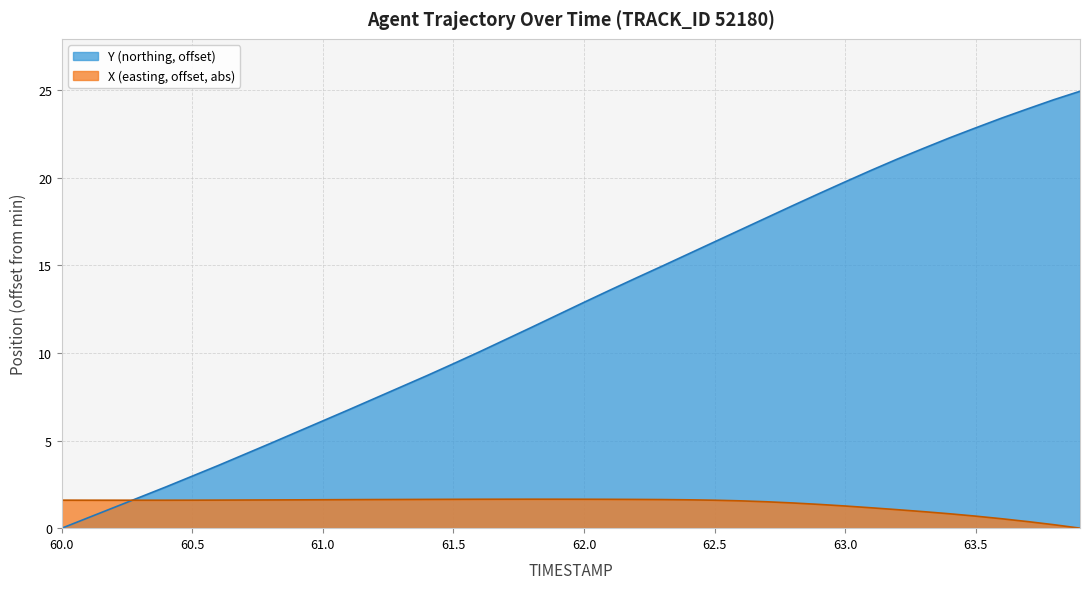

What is the maximum value shown in the chart?

24.9